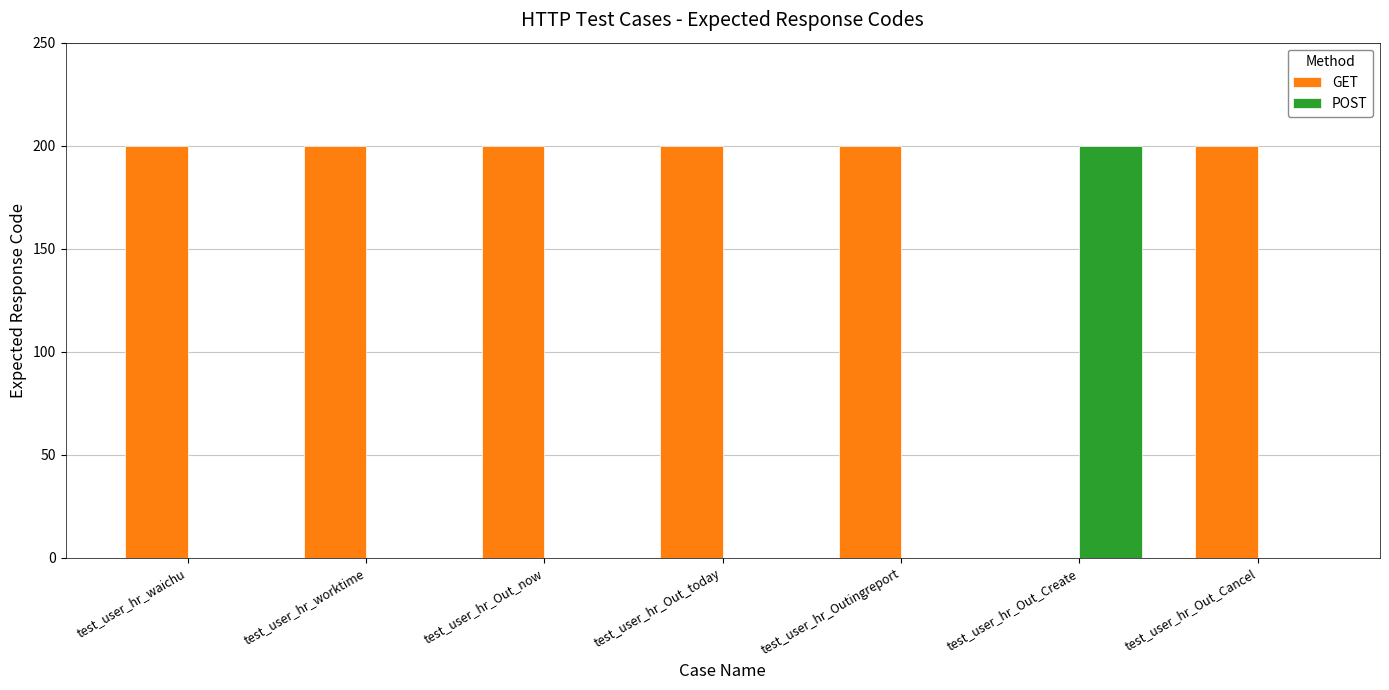

Which series has the largest total across all categories?

GET